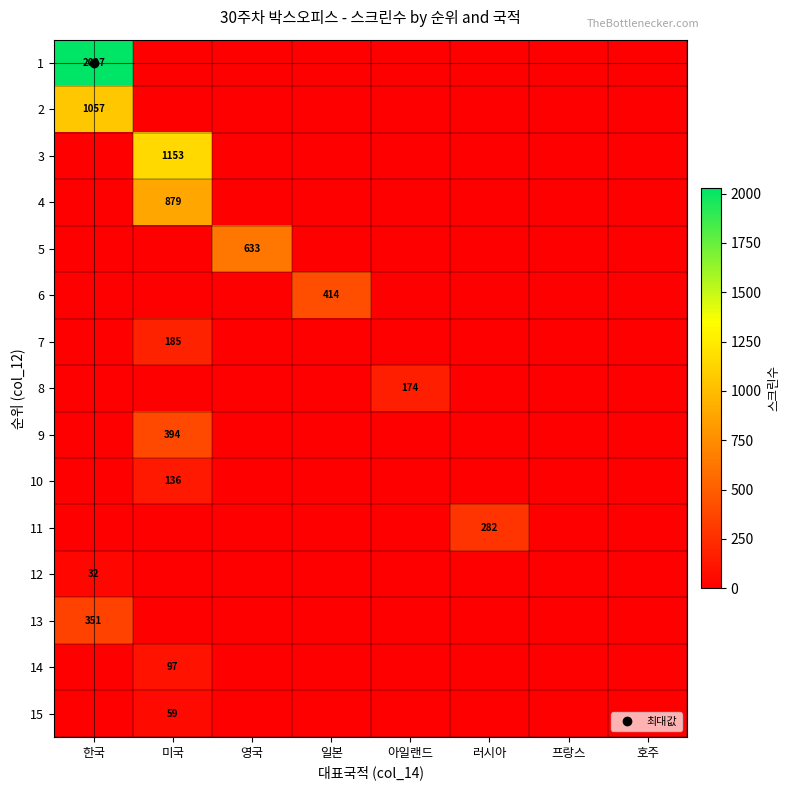

Which has a higher value, 한국 or 미국?

한국